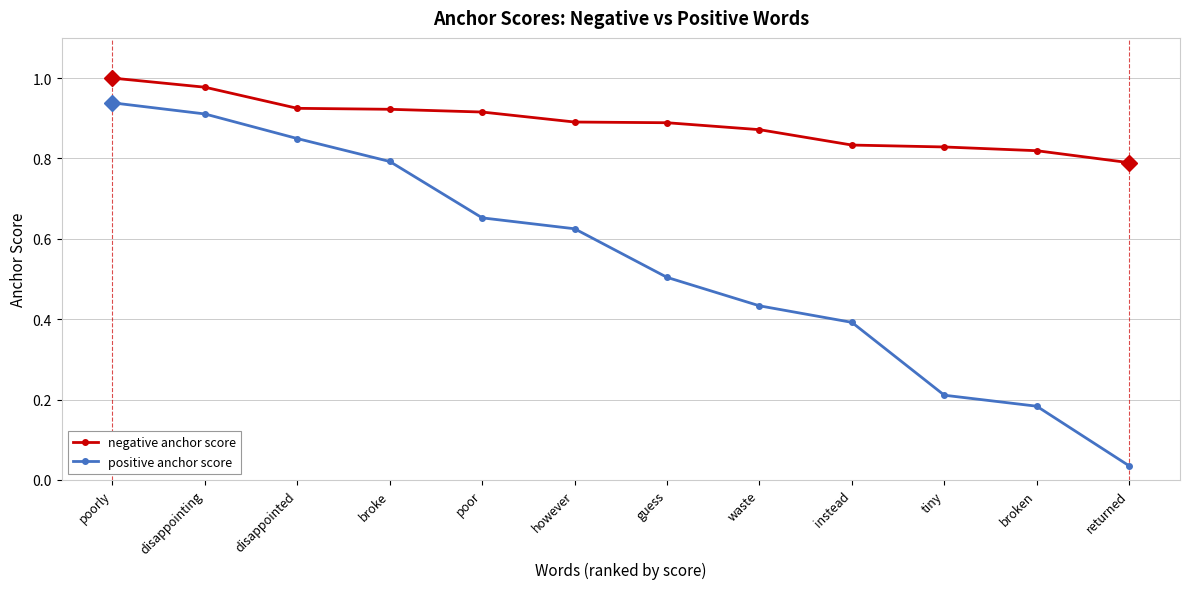

Which series changed the most between however and broken?

positive anchor score